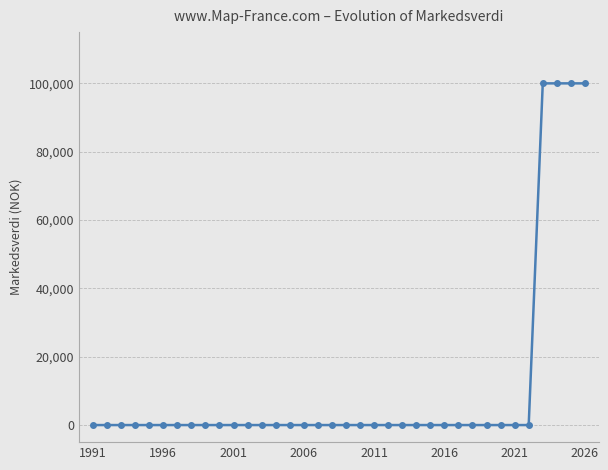

Does the chart display data point markers on the line(s)?

Yes